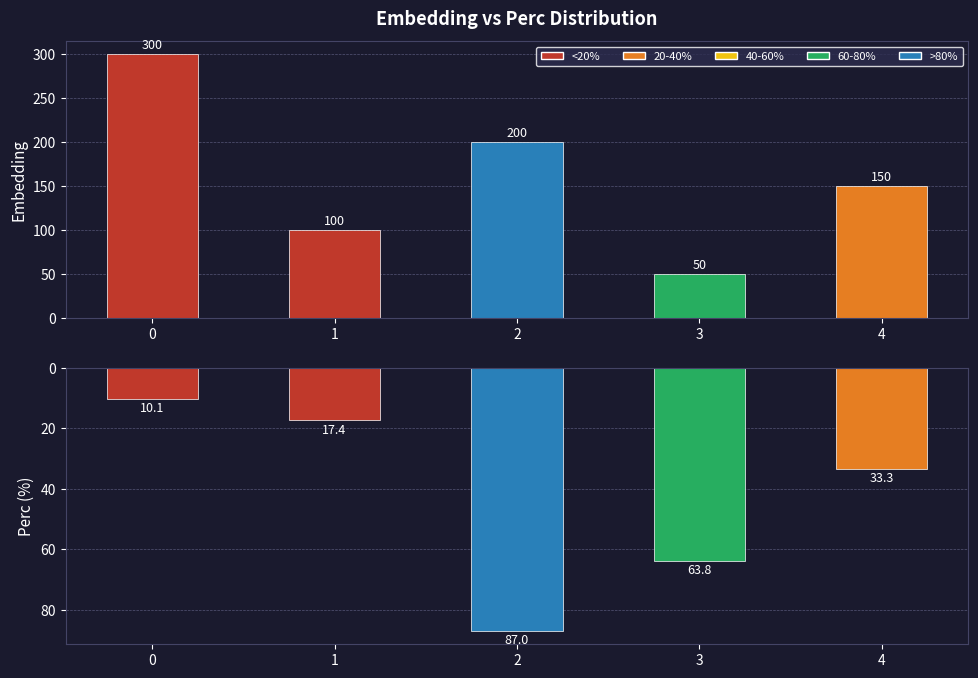

Which category has the highest value in the Perc series?

2